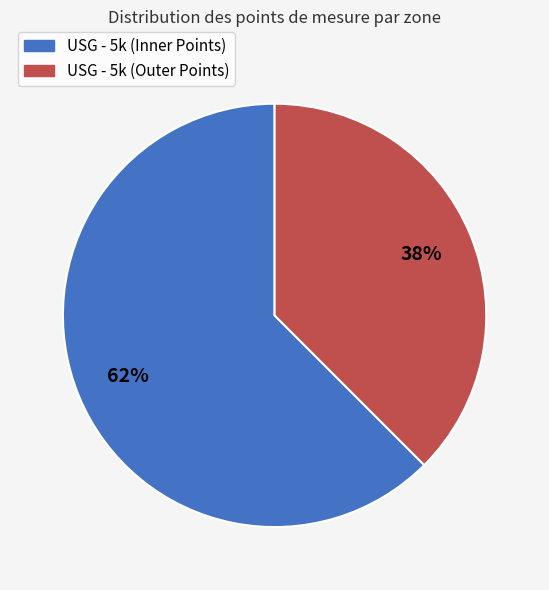

Does any single category account for the majority?

Yes